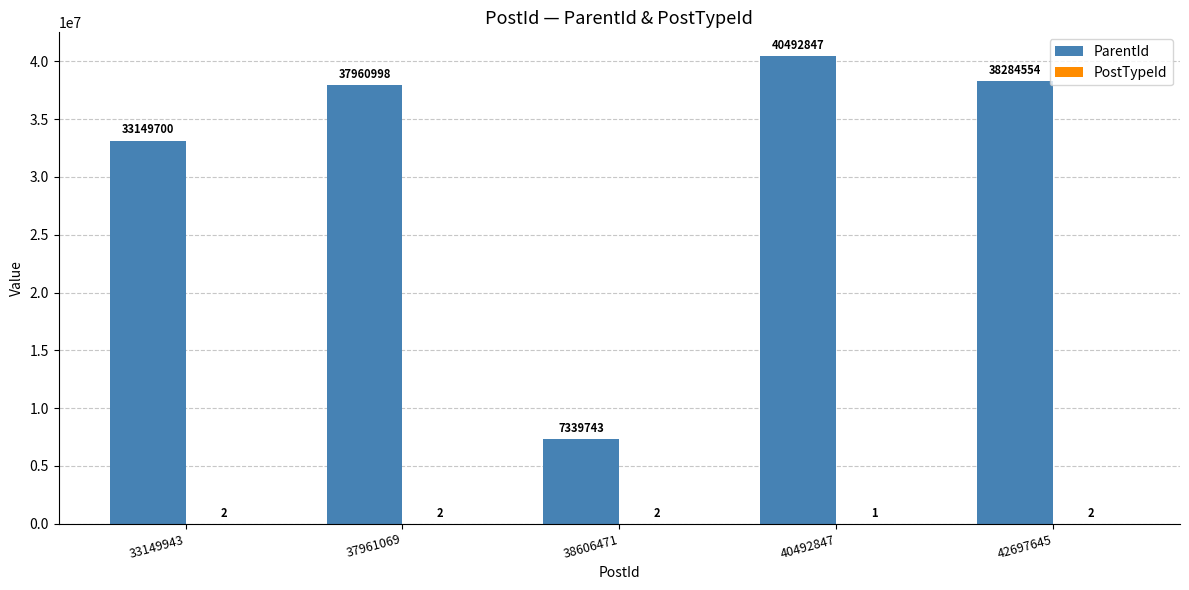

Which label corresponds to the largest value in the chart?

40492847